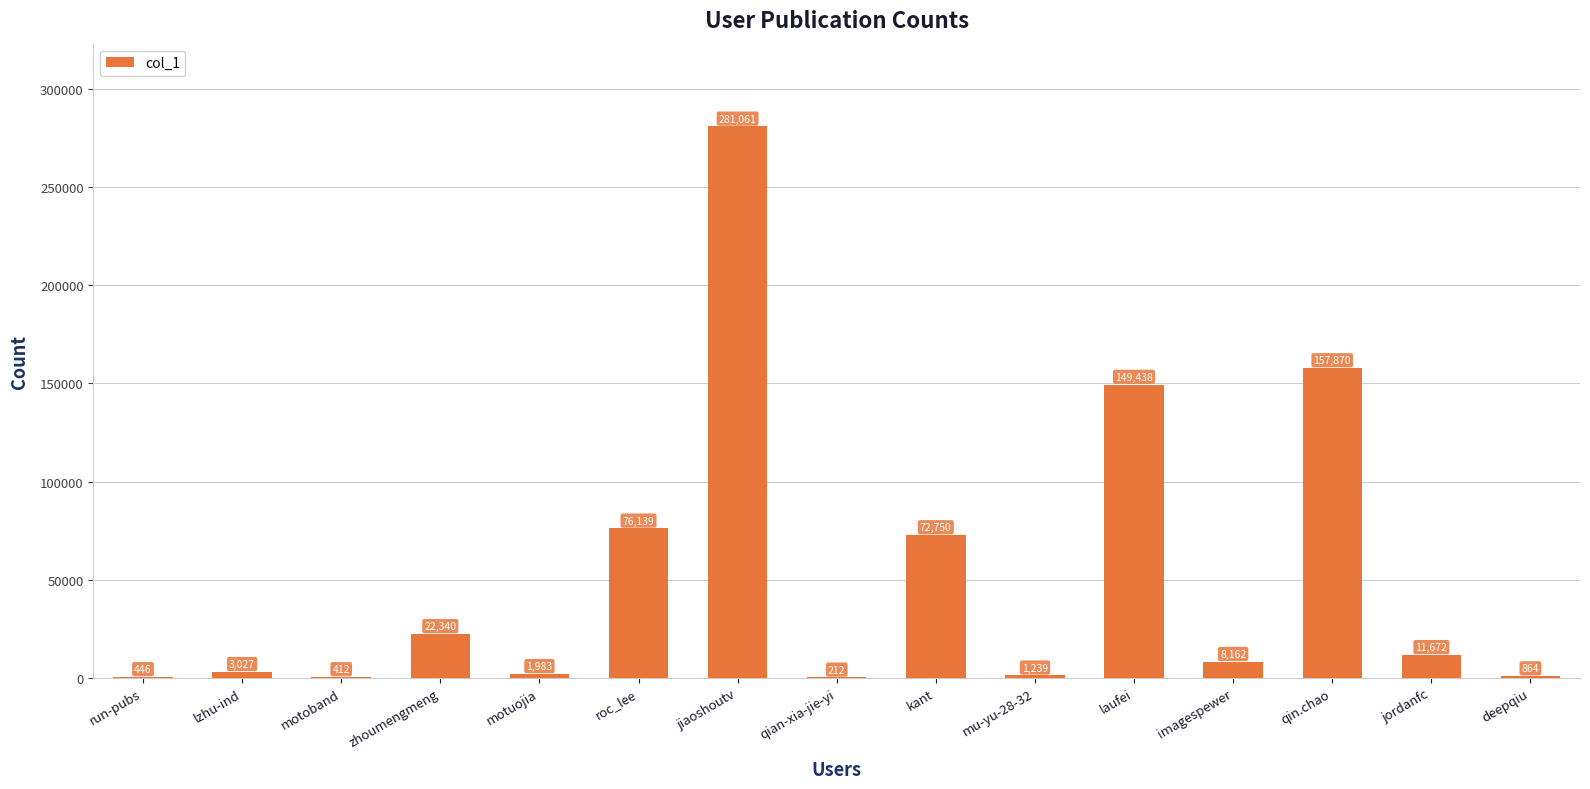

What is the change in value from run-pubs to jordanfc?

+11226